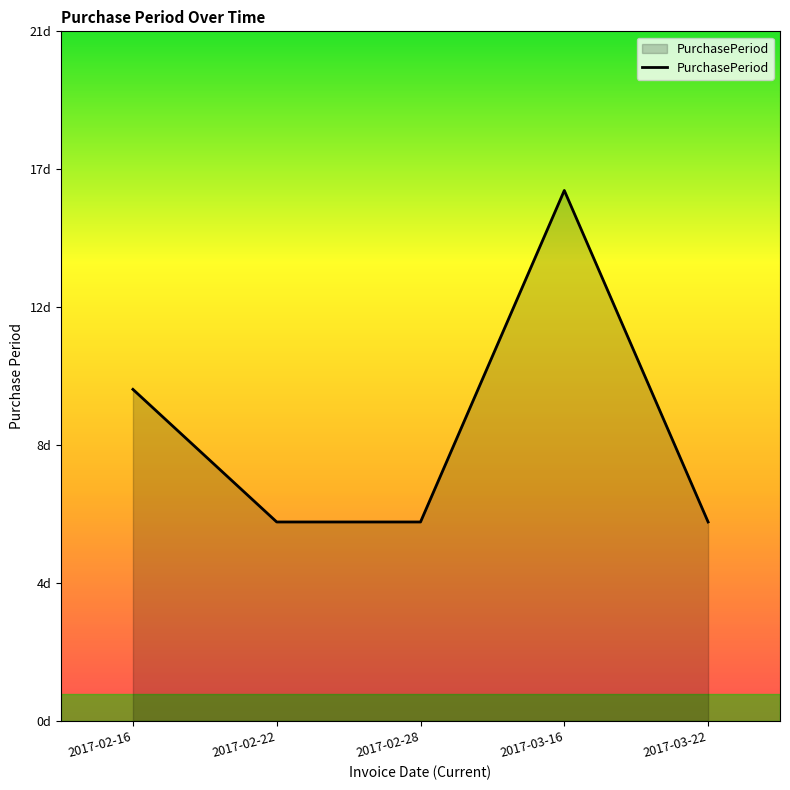

Reading left to right, what are all the values shown in this chart?

10	6	6	16	6